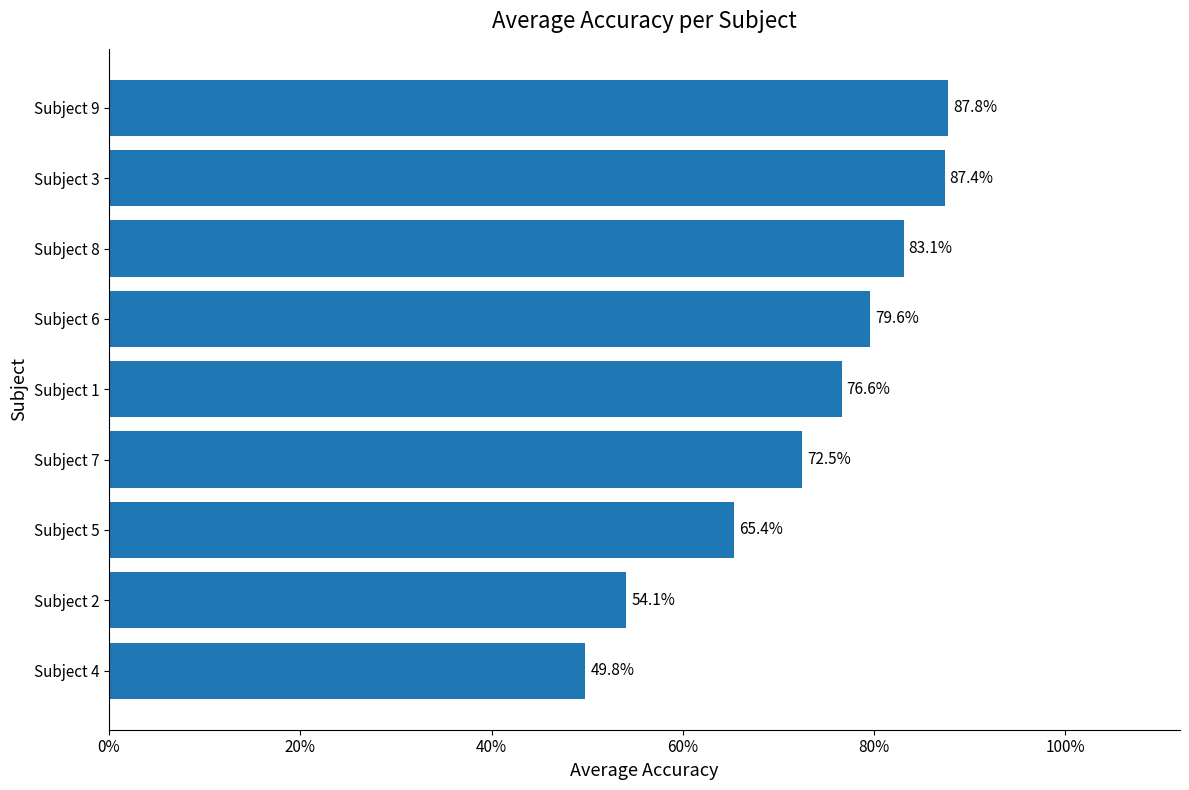

Are the bars horizontal?

Yes